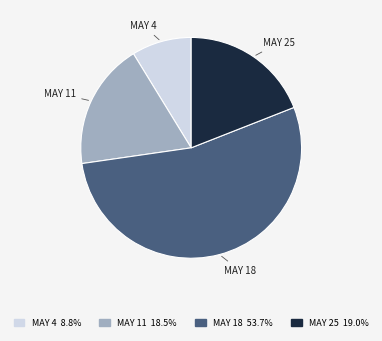

Does any single category account for the majority?

Yes